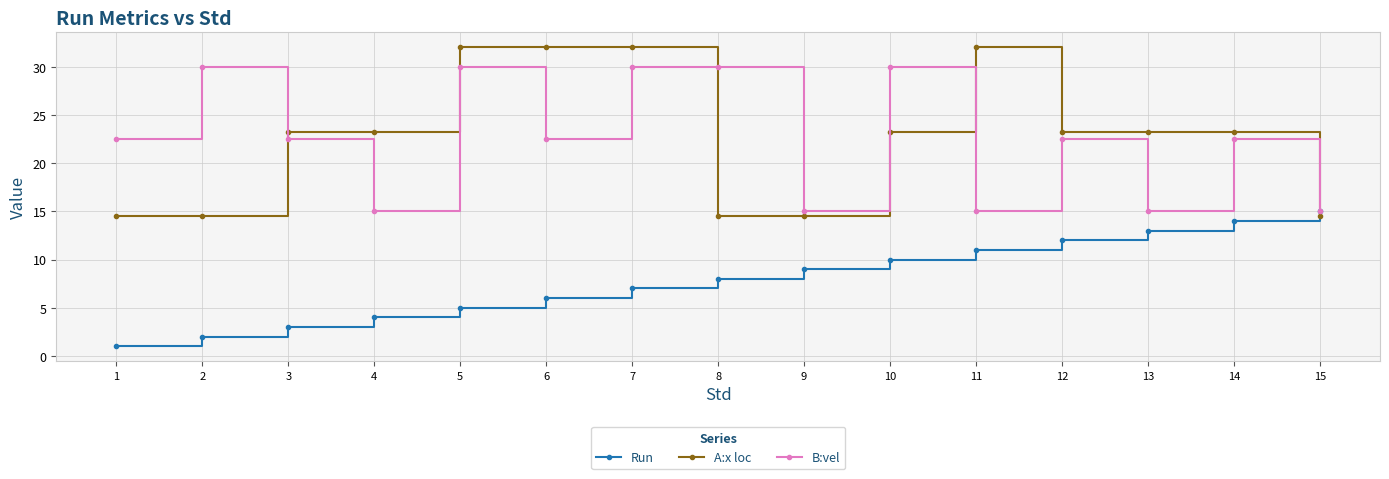

At which category does B:vel reach its first local peak?

2